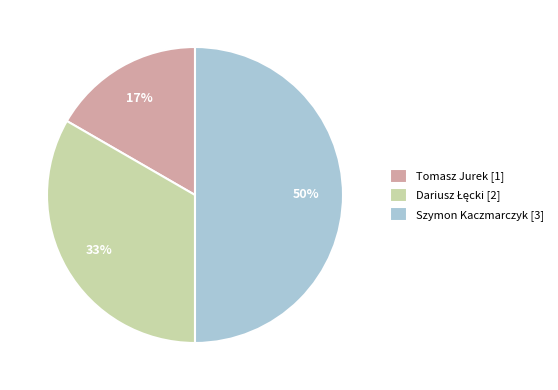

Combined, do Szymon Kaczmarczyk [3] and Tomasz Jurek [1] account for over 50%?

Yes